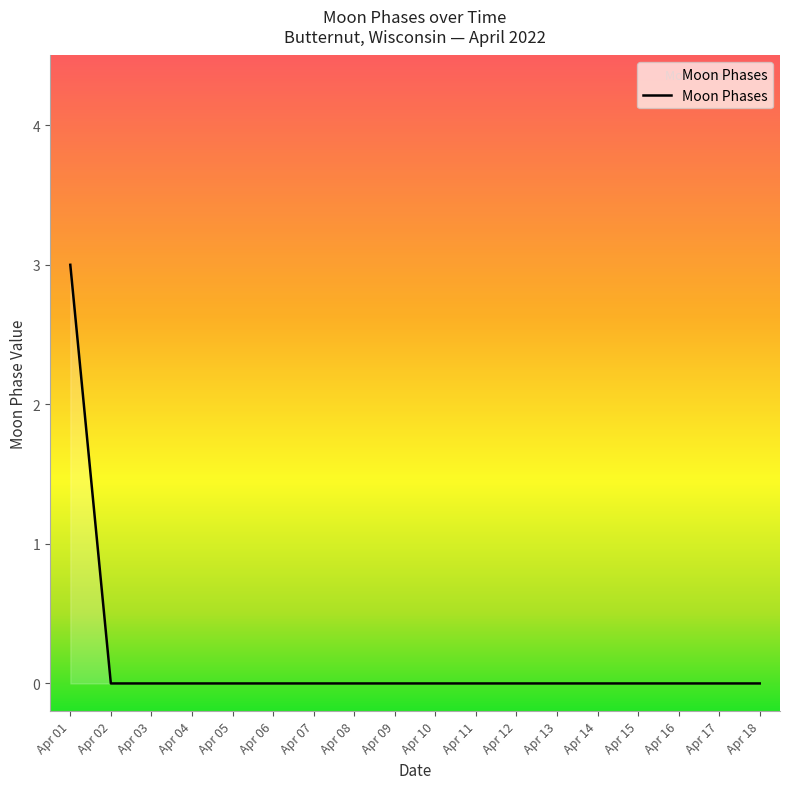

The value at Apr 06 is 0. True or false?

True